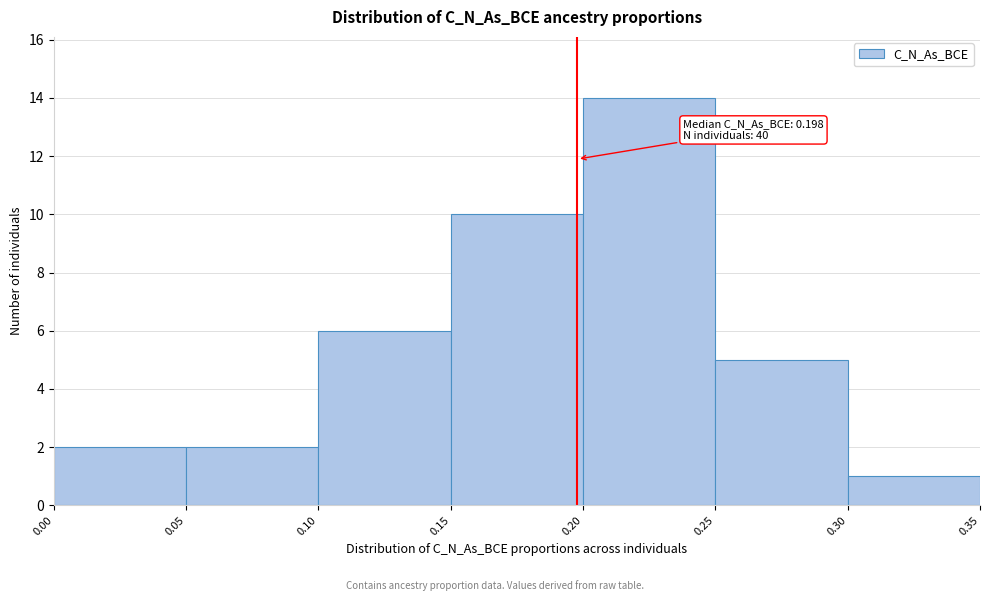

Over which range of the x-axis is the bar tallest?

0.20 to 0.25